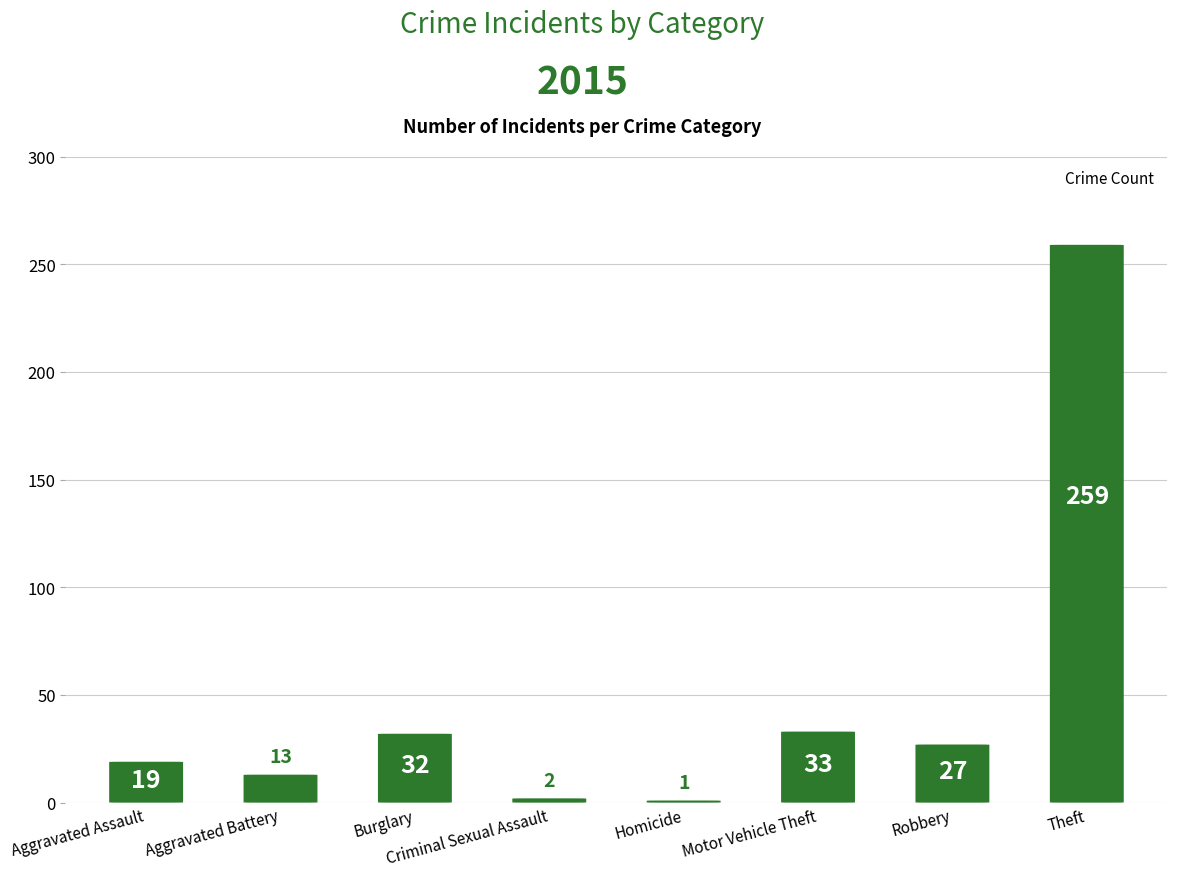

What is the change in value from Aggravated Battery to Homicide?

-12